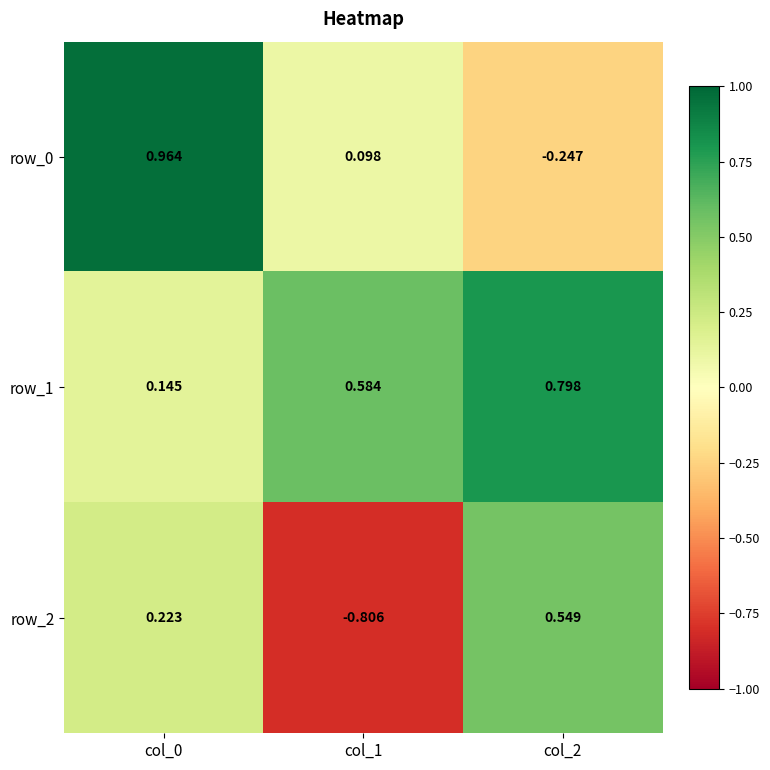

Is the value of row_2 at col_0 greater than the value of row_1 at col_2?

No